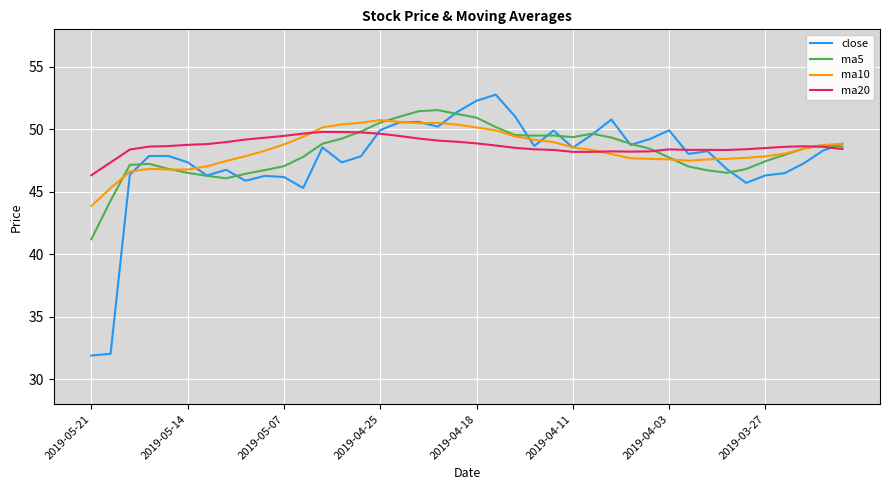

What is the minimum value shown in the chart?

31.9